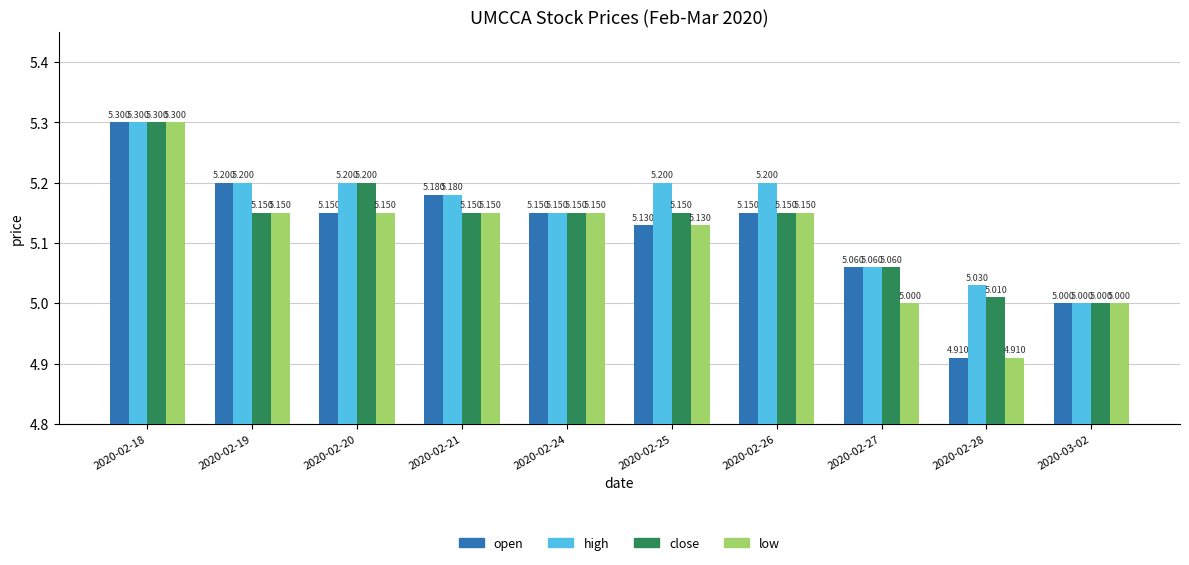

How many bars are there in each group?

4